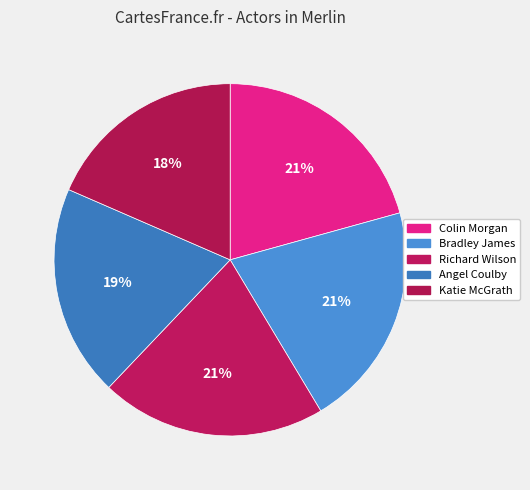

To the nearest percent, what percentage of the pie is Angel Coulby?

19%